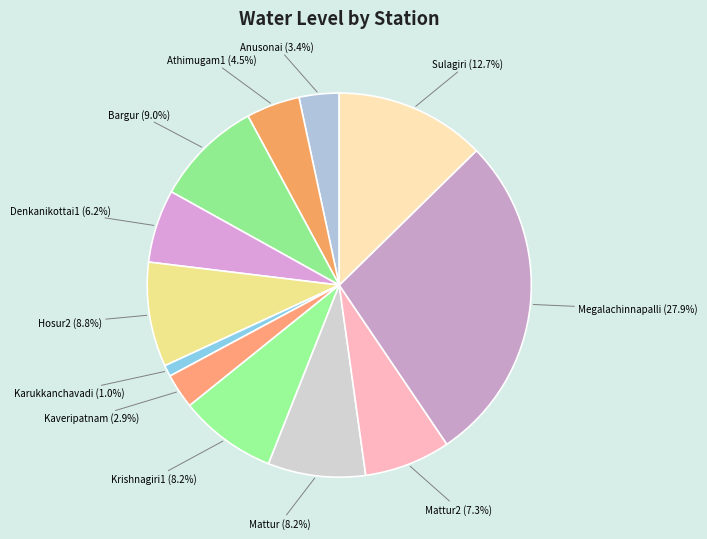

How many segments does this pie chart have?

12